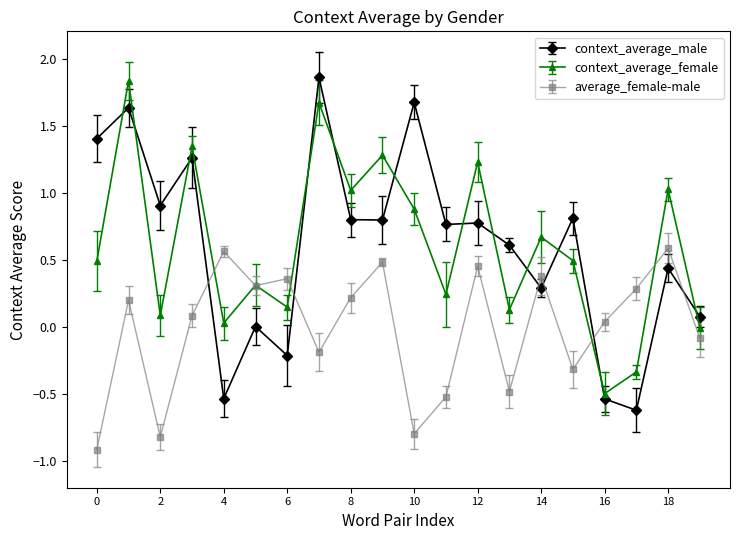

True or false: context_average_female has more than 0 interior local peaks.

True